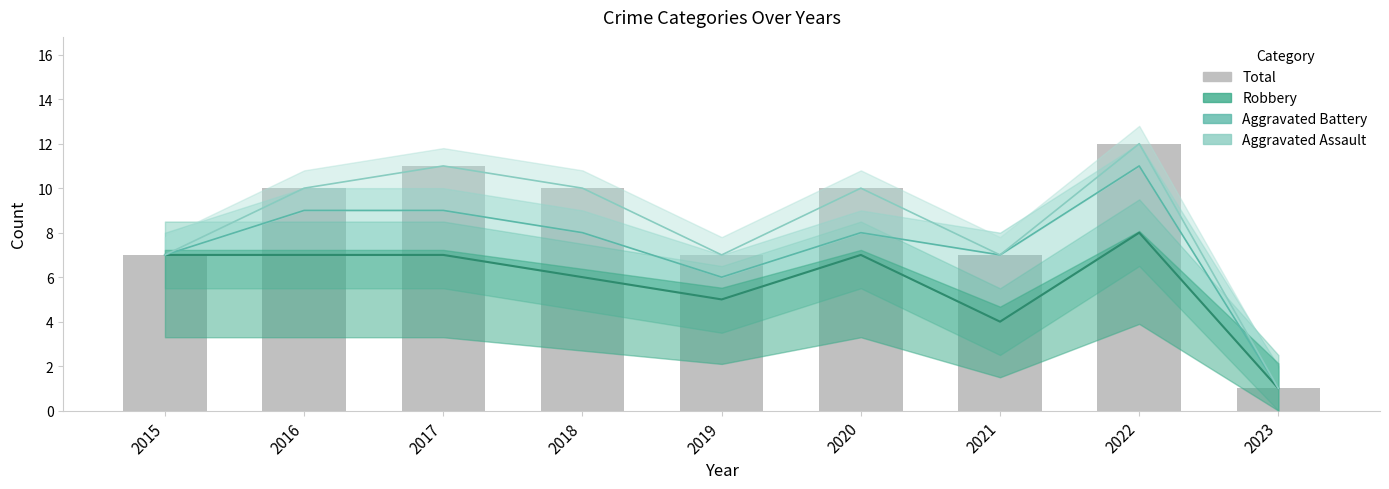

The value of Aggravated Battery at 2020 is 11. True or false?

False